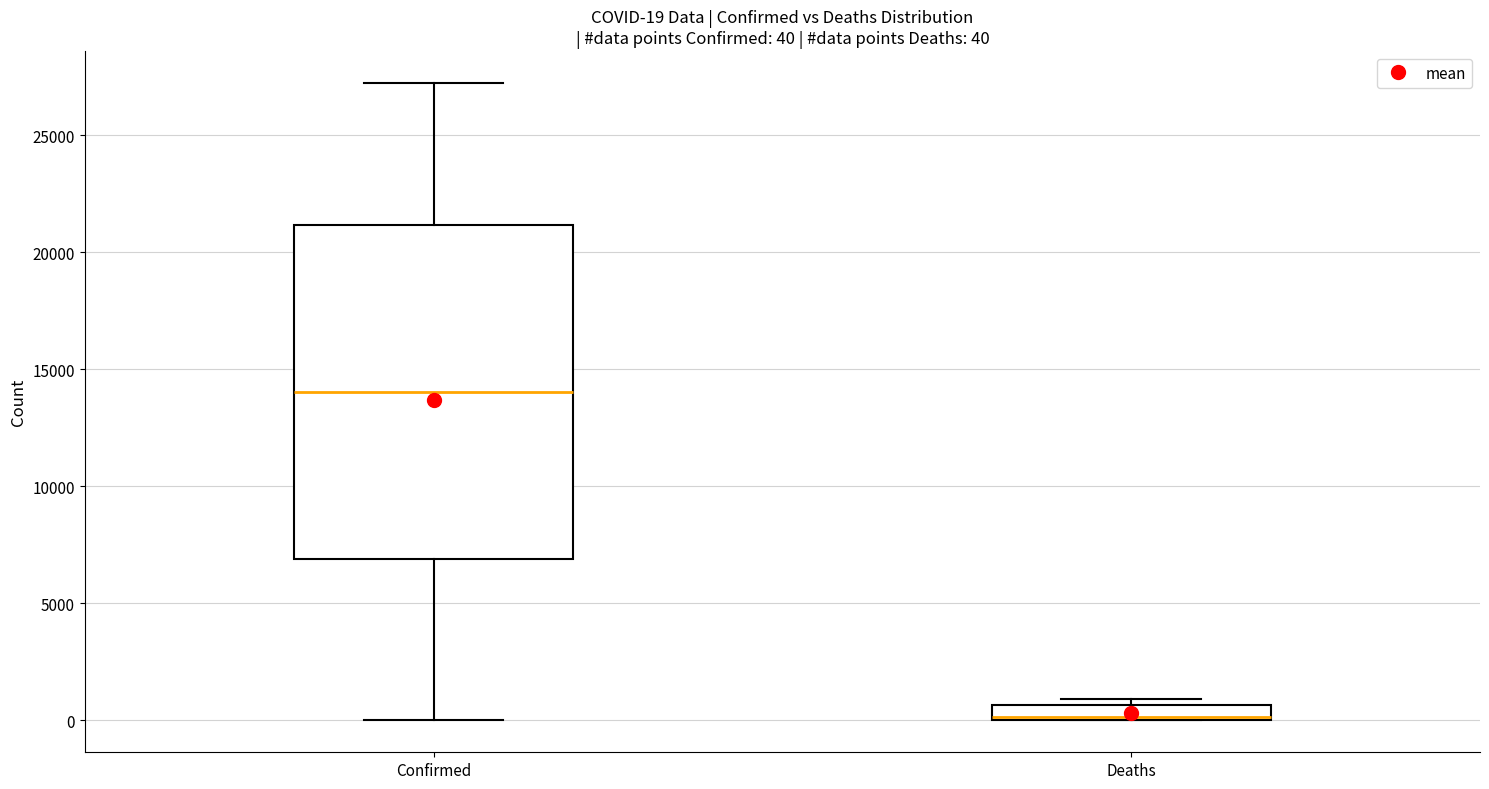

Which box's median line is the lowest?

Deaths